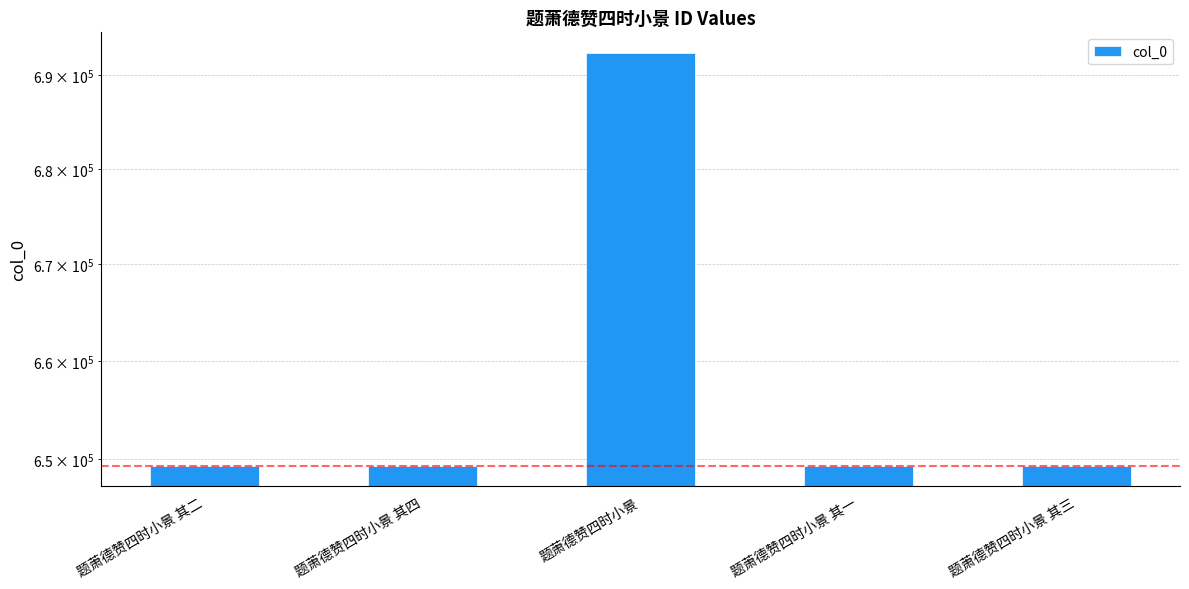

Which label corresponds to the smallest value in the chart?

题萧德赞四时小景 其一